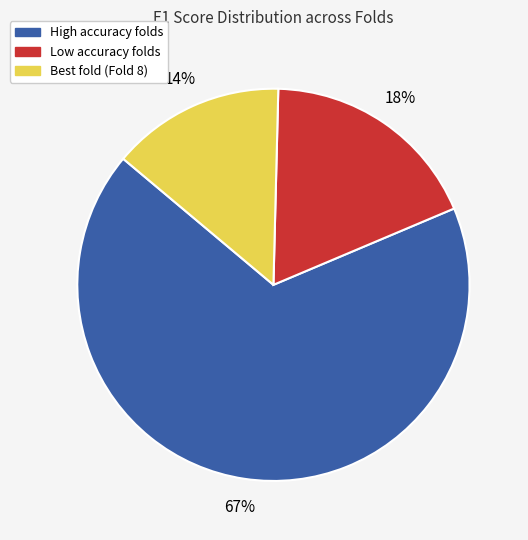

Is there any slice that represents more than half of the pie?

Yes